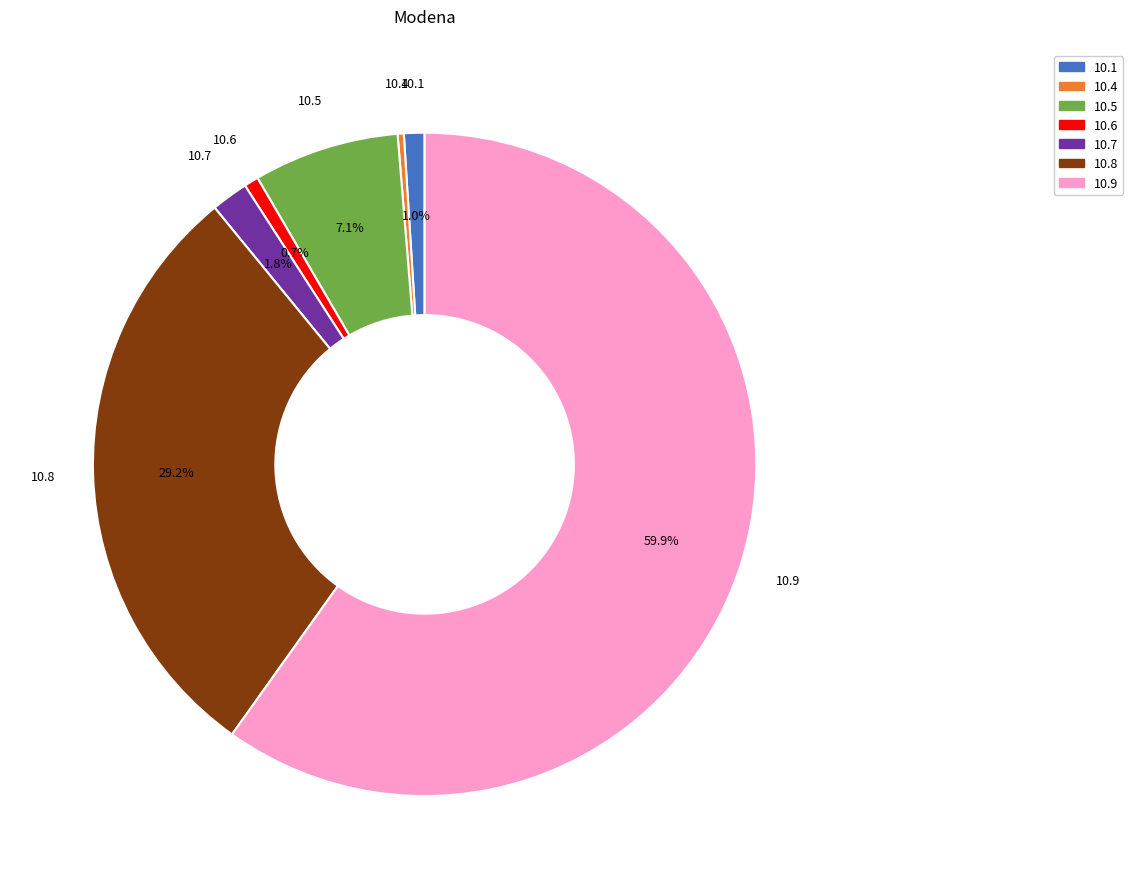

Is there any slice that represents more than half of the pie?

Yes